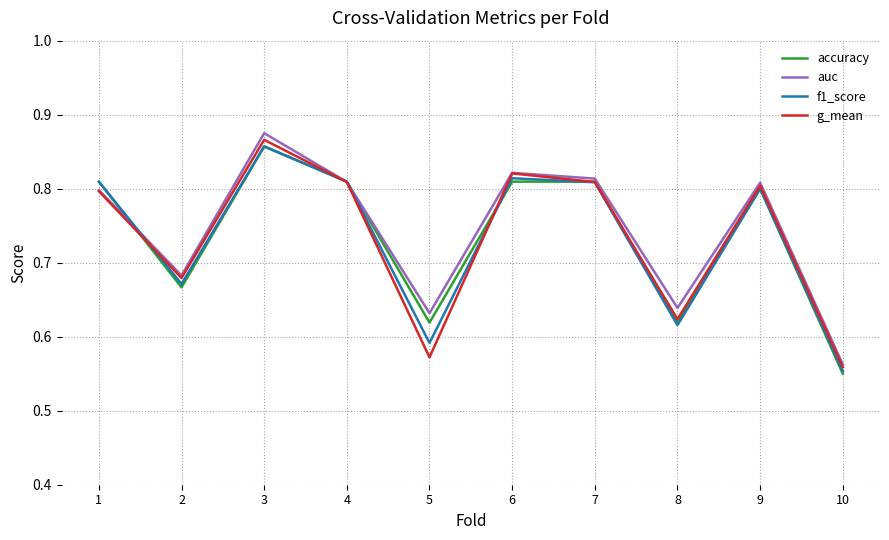

How many auc values are between 0 and 1?

10